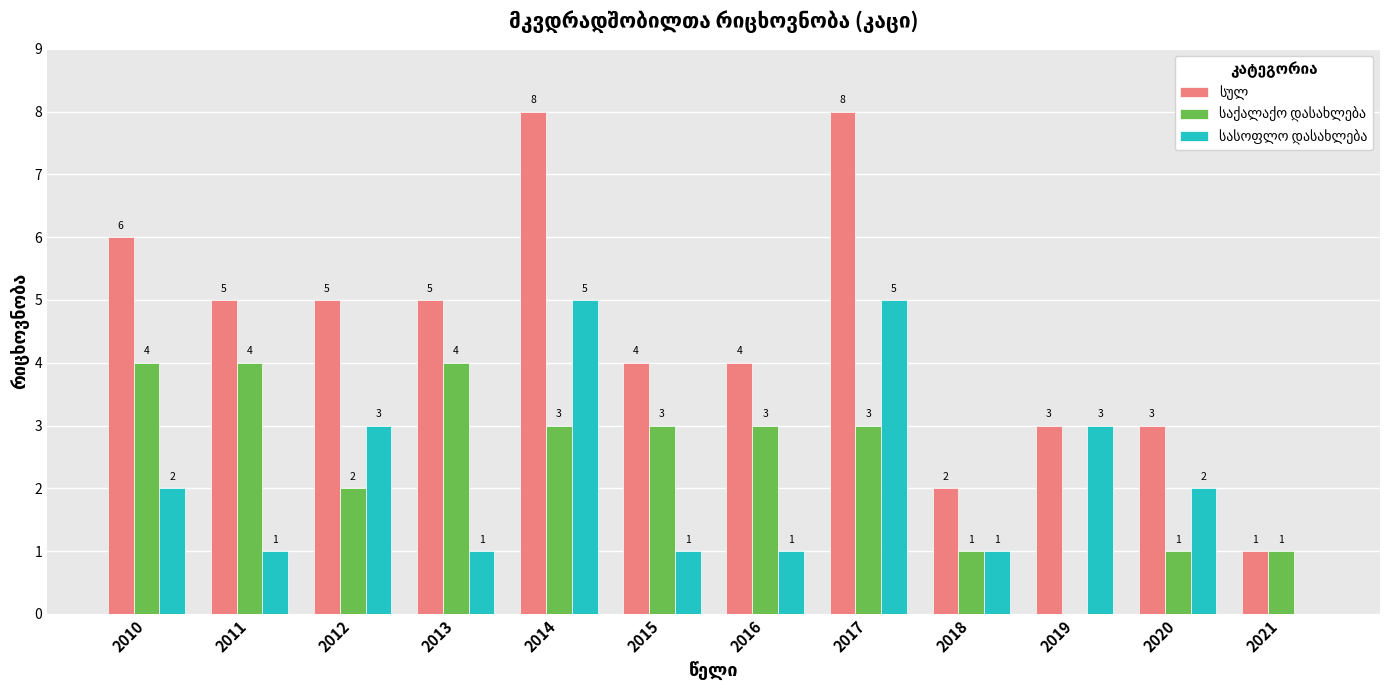

What is the total value across all series at 2020?

6